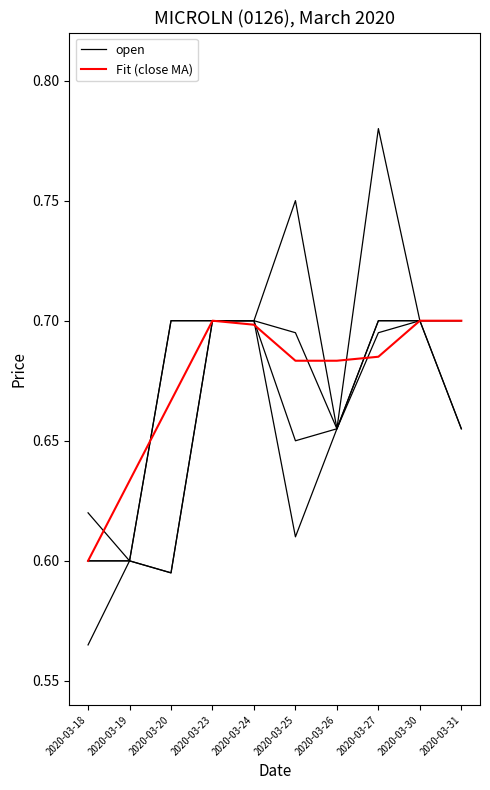

How many Fit (close MA) values are between 0 and 1?

10